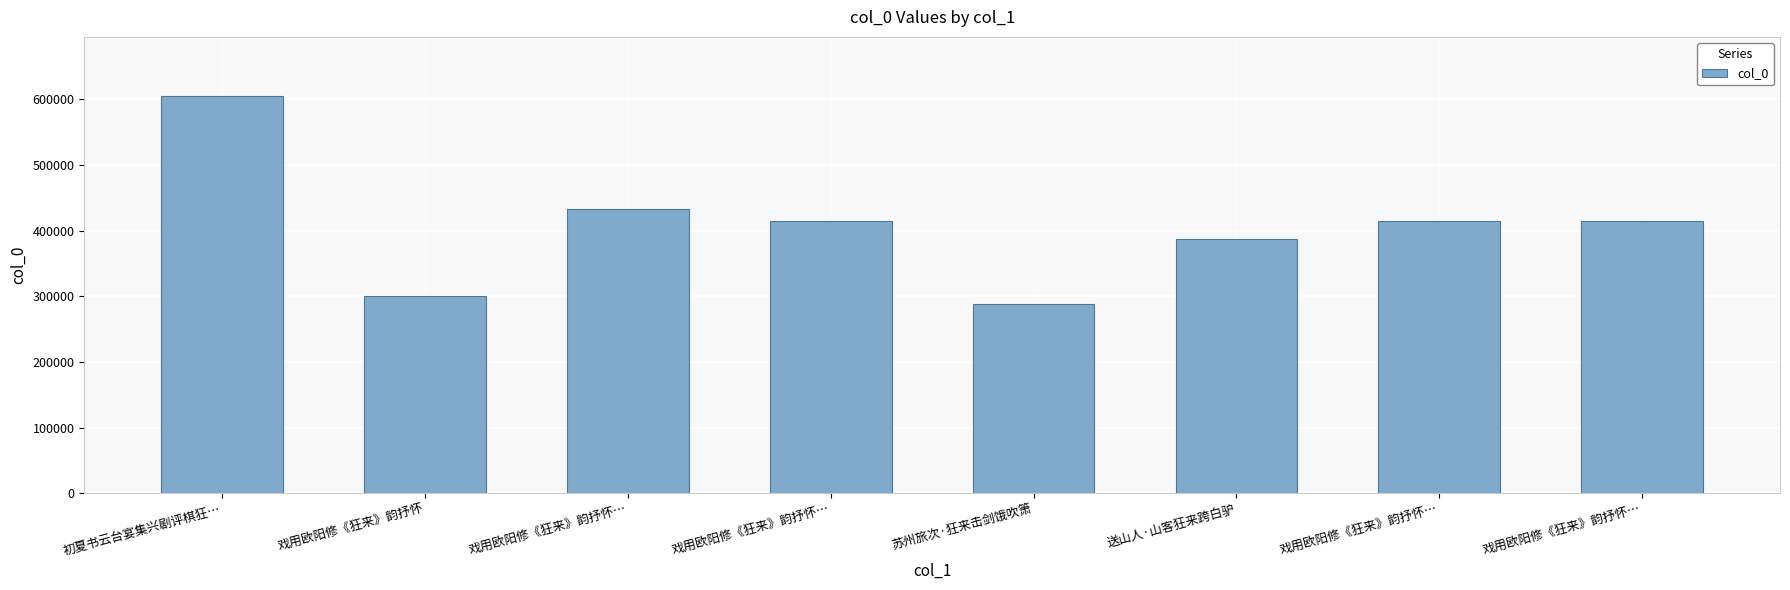

How many bars are there in total?

8